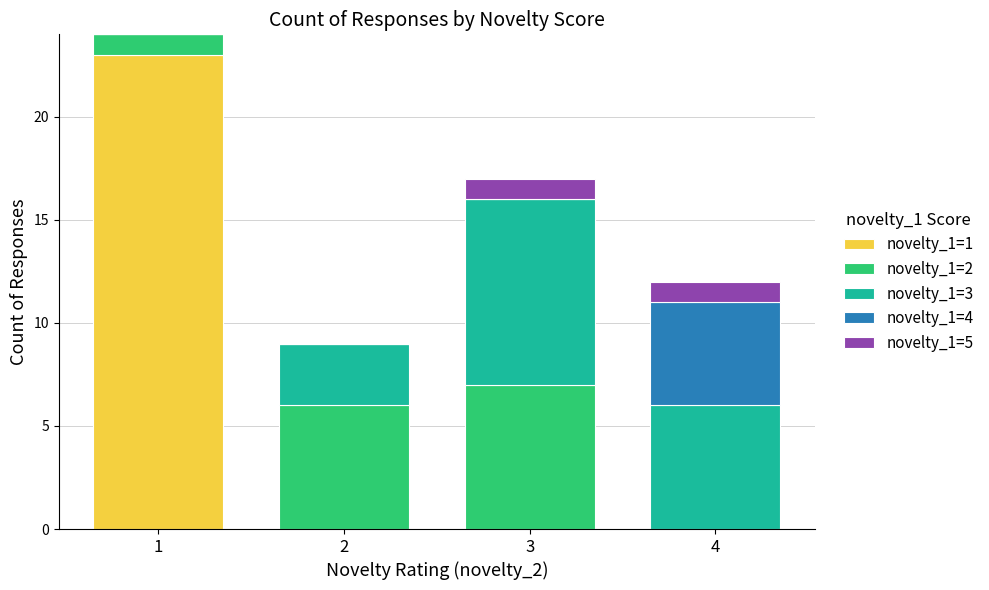

The value of novelty_1=1 at 4 is 9. True or false?

False